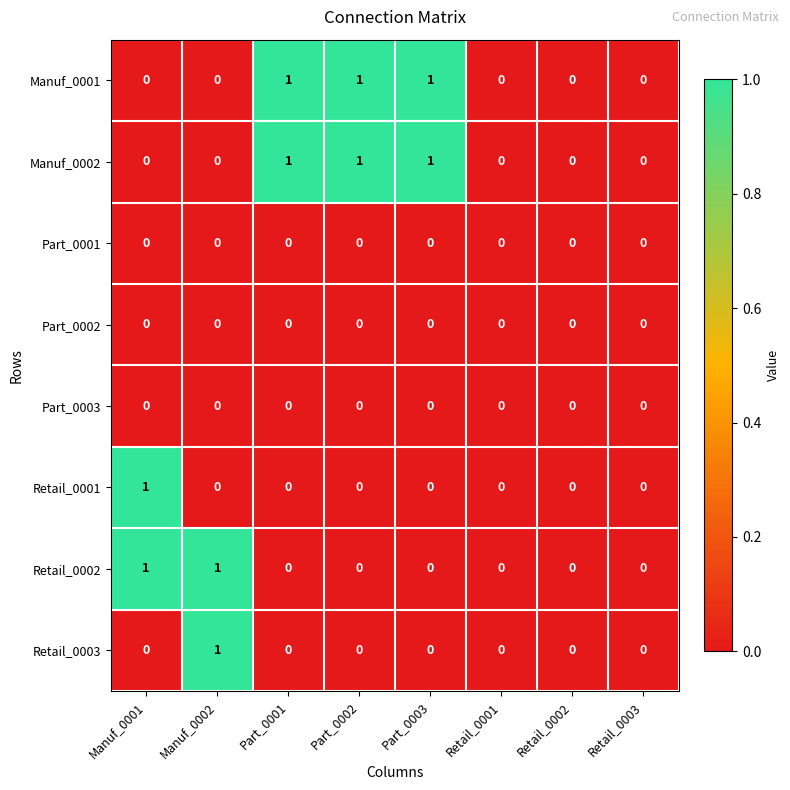

The Retail_0002 series shows 1 at Manuf_0002. True or false?

True